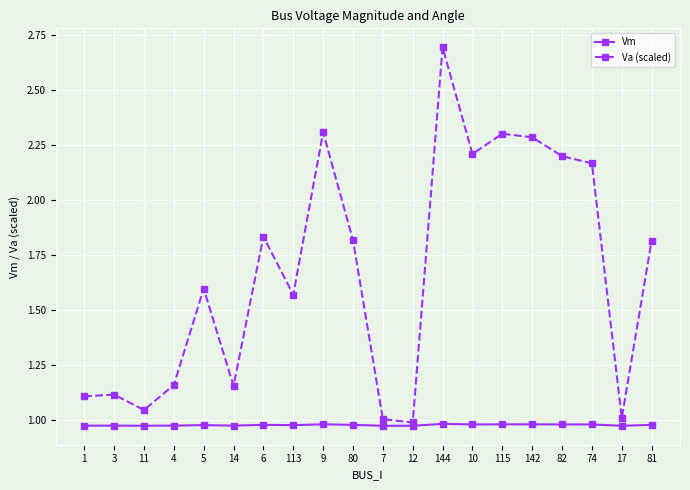

What are all the series names shown in the legend?

Vm, Va (scaled)